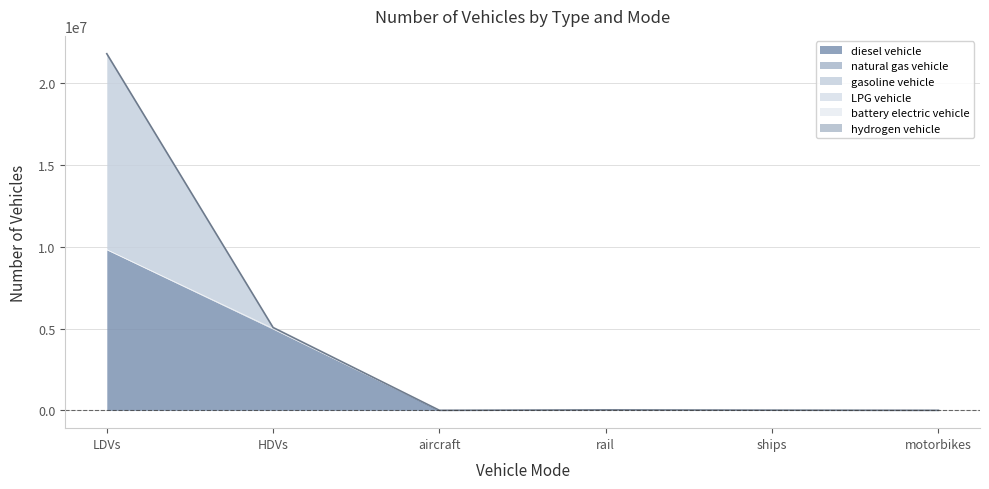

Between rail and motorbikes, which series saw the biggest shift?

diesel vehicle